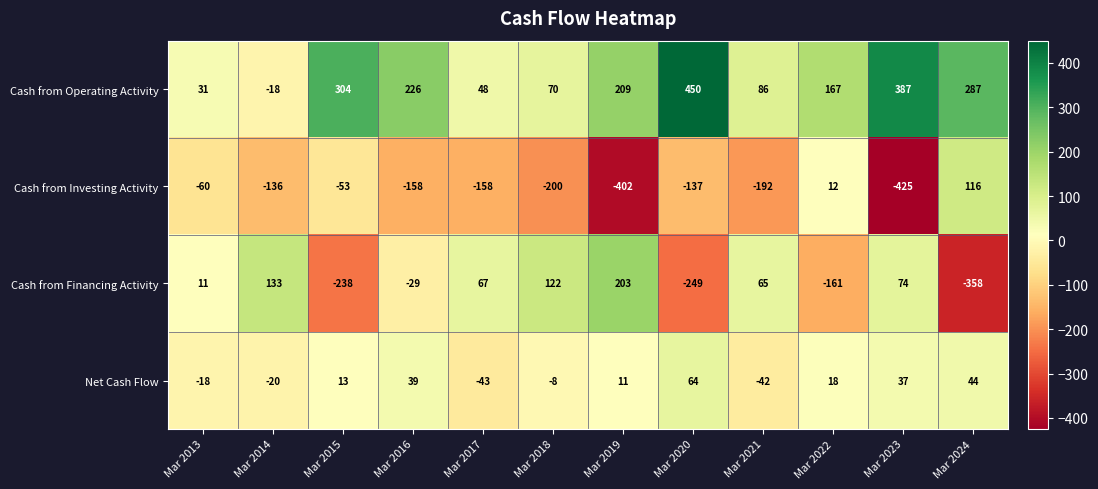

Is it true that Cash from Financing Activity equals -339 at Mar 2015?

False